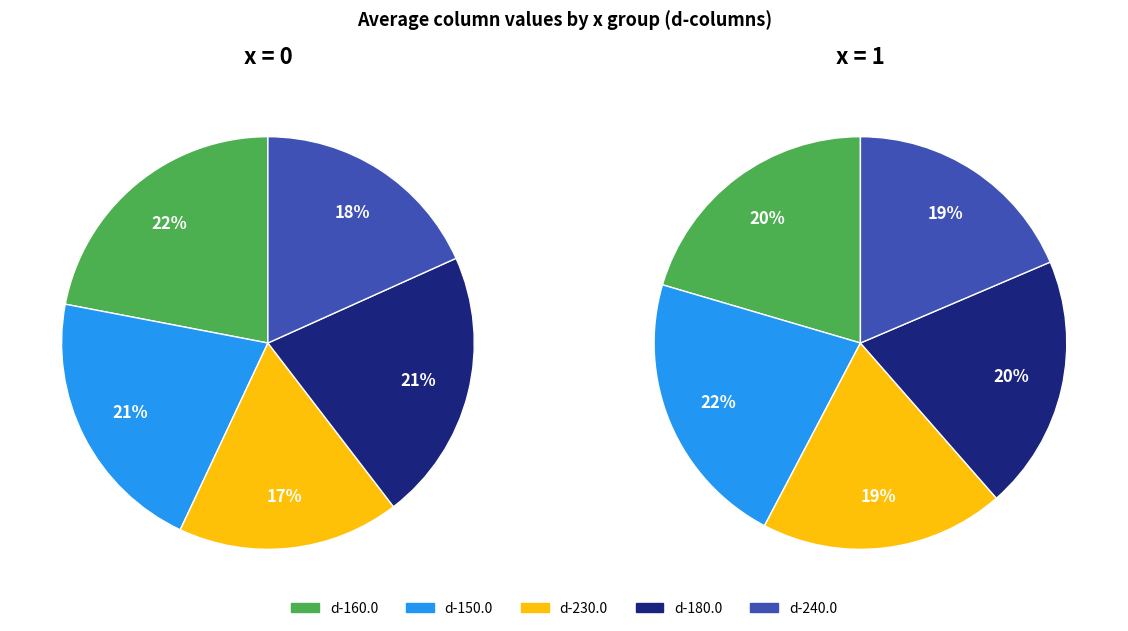

To the nearest percent, what is the difference between the largest and smallest slice percentages?

3%